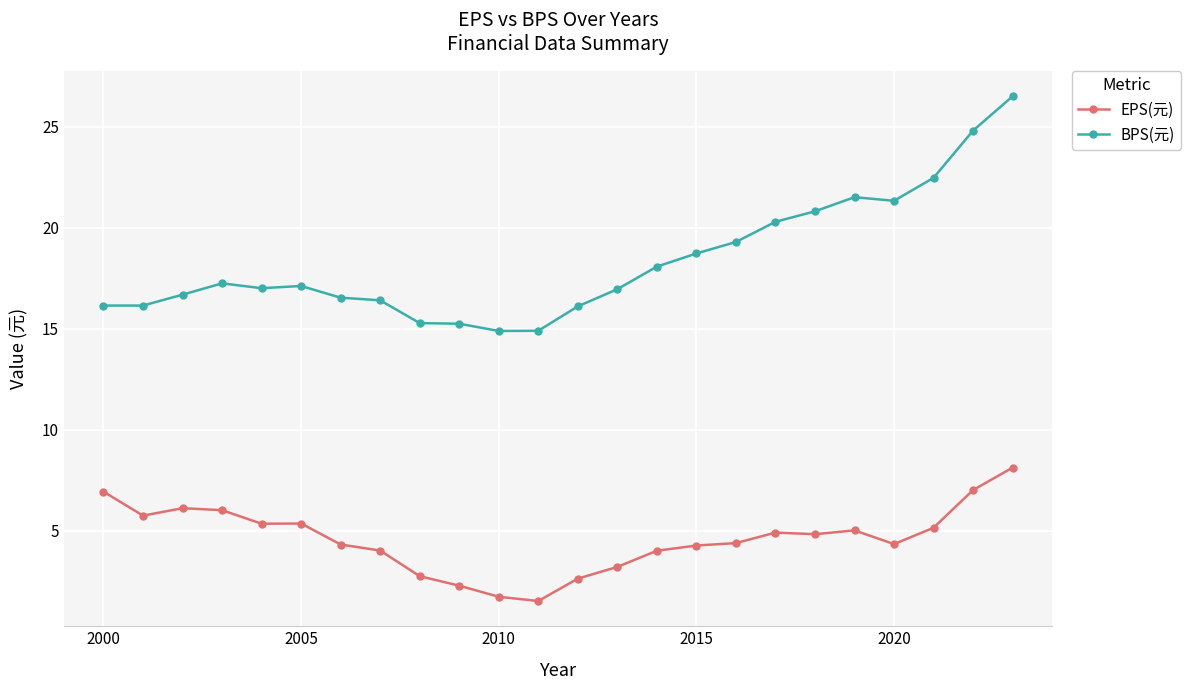

Rank the series by their maximum value, from highest to lowest.

BPS(元), EPS(元)